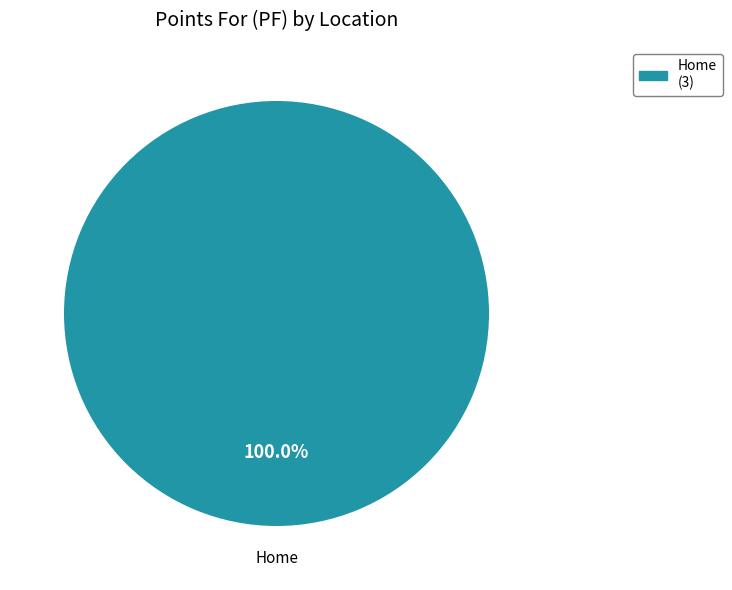

Is there a majority slice in this chart?

Yes